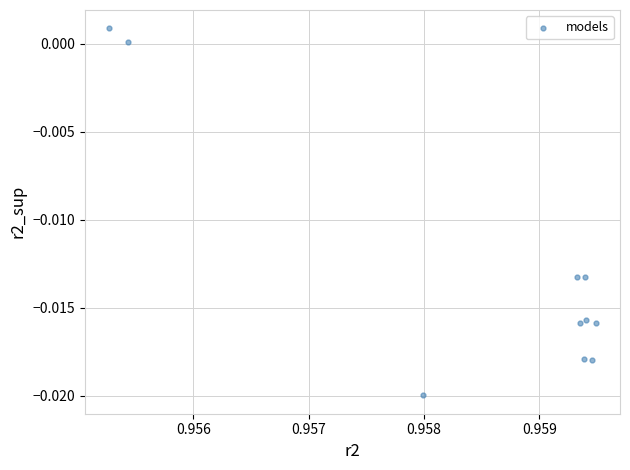

What is the average X value?

1.0